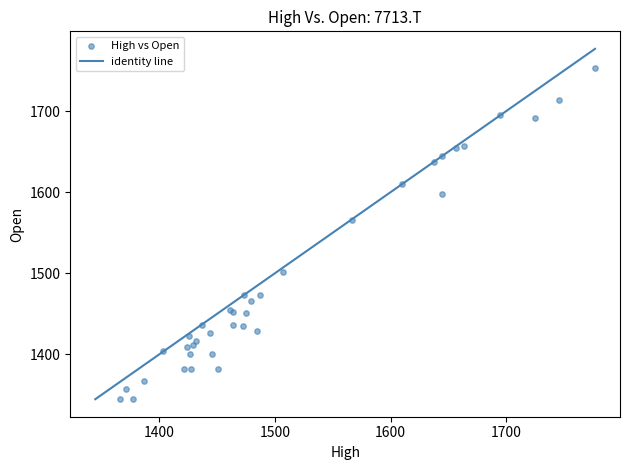

What Y value in the scatter plot is closest to 1549?

1565.8